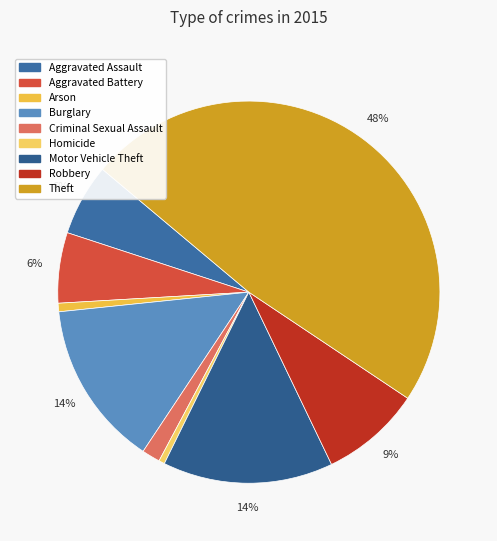

Rank the categories by value from lowest to highest.

Homicide, Arson, Criminal Sexual Assault, Aggravated Battery, Aggravated Assault, Robbery, Burglary, Motor Vehicle Theft, Theft